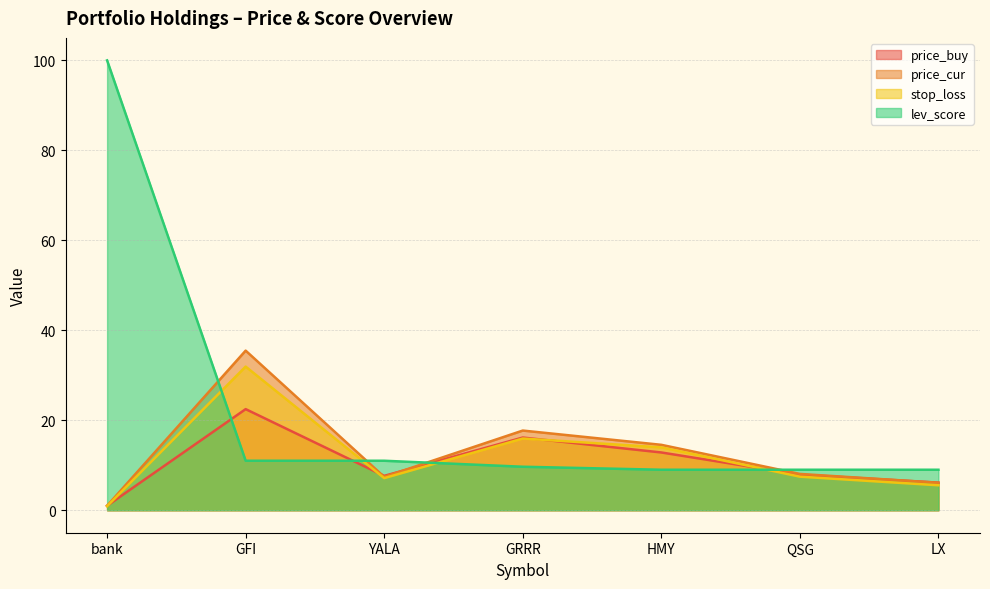

Reading right to left, transcribe all the data shown in this chart.

price_buy: 6.1	7.9	12.8	16.2	7.6	22.5	1.0
price_cur: 6.1	8.1	14.5	17.7	7.4	35.5	1.0
stop_loss: 5.5	7.5	14.0	15.9	7.1	31.9	0.9
lev_score: 9.0	9.0	9.0	9.7	11.0	11.0	100.0